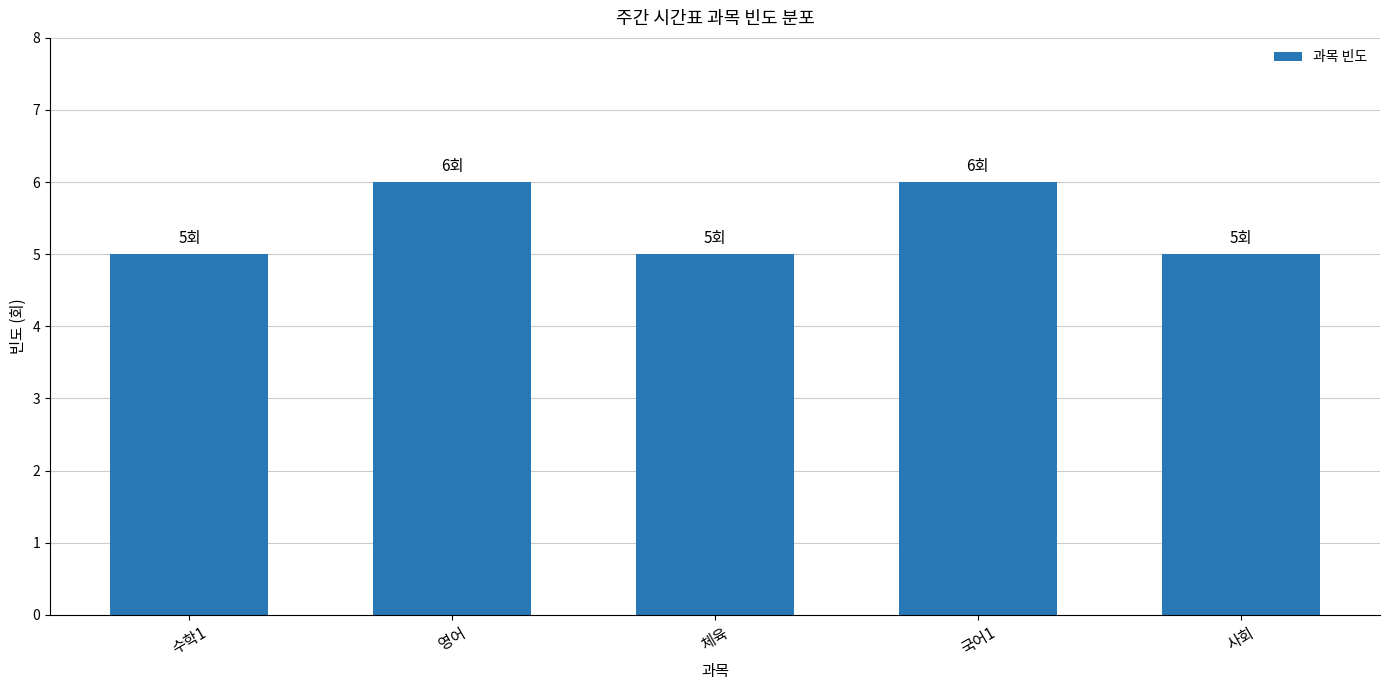

How many bars are there in total?

5